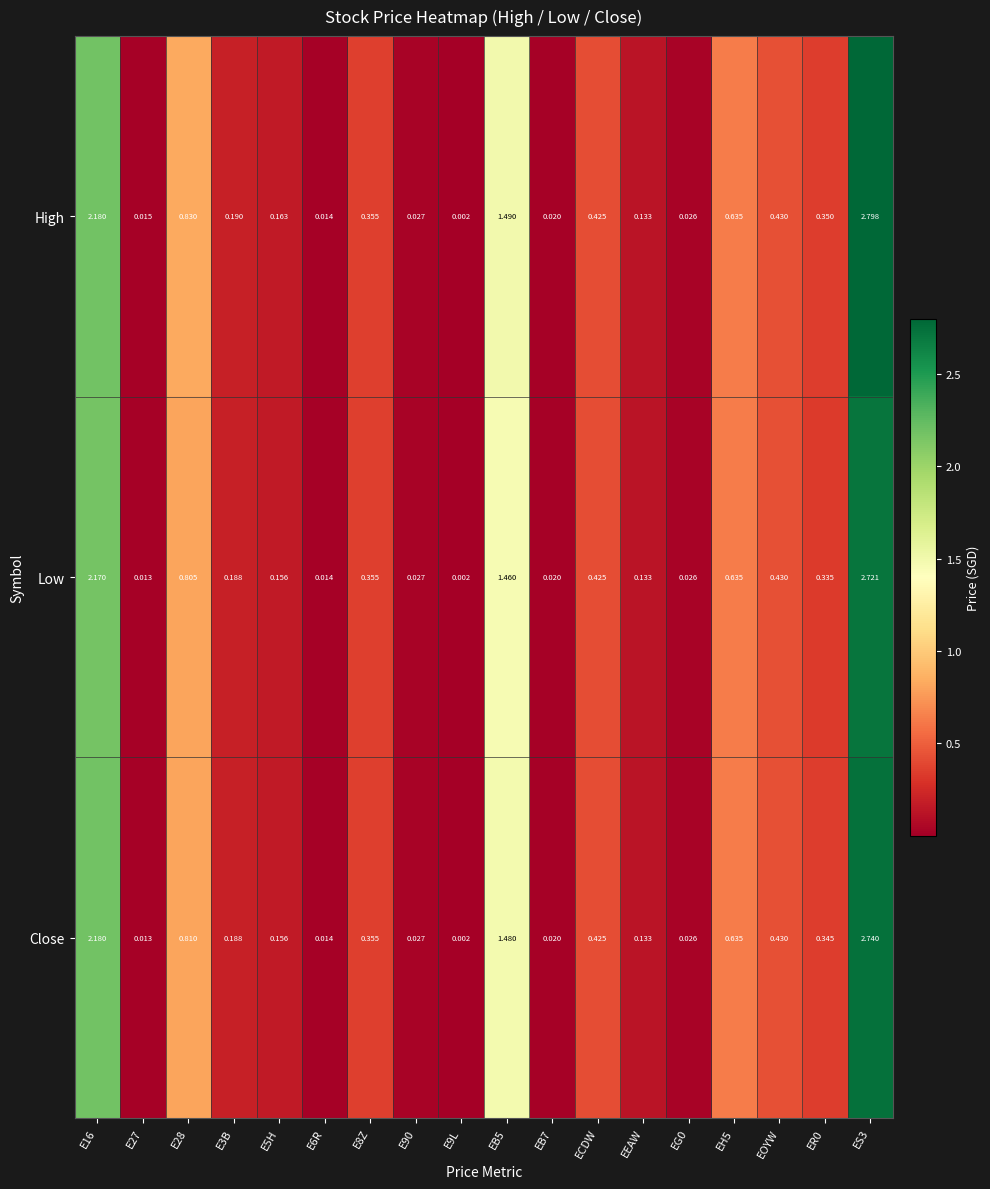

List the series in order of their peak value, lowest first.

Low, Close, High